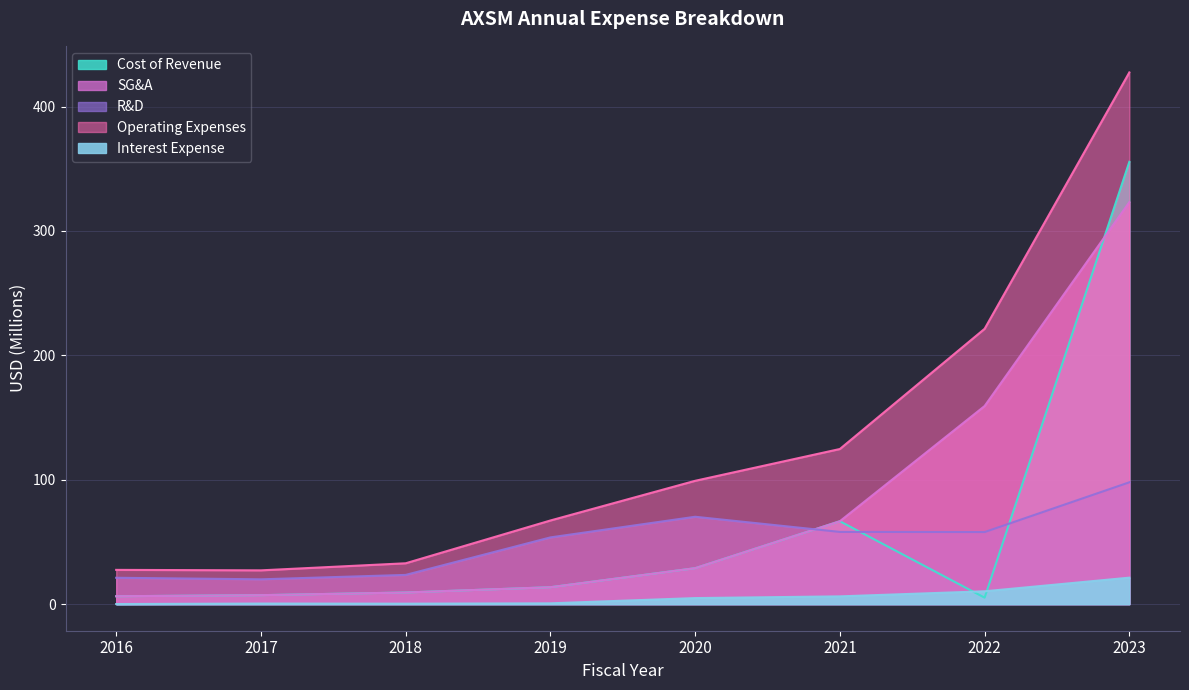

What is the difference between the highest and lowest values at 2021?

118.5